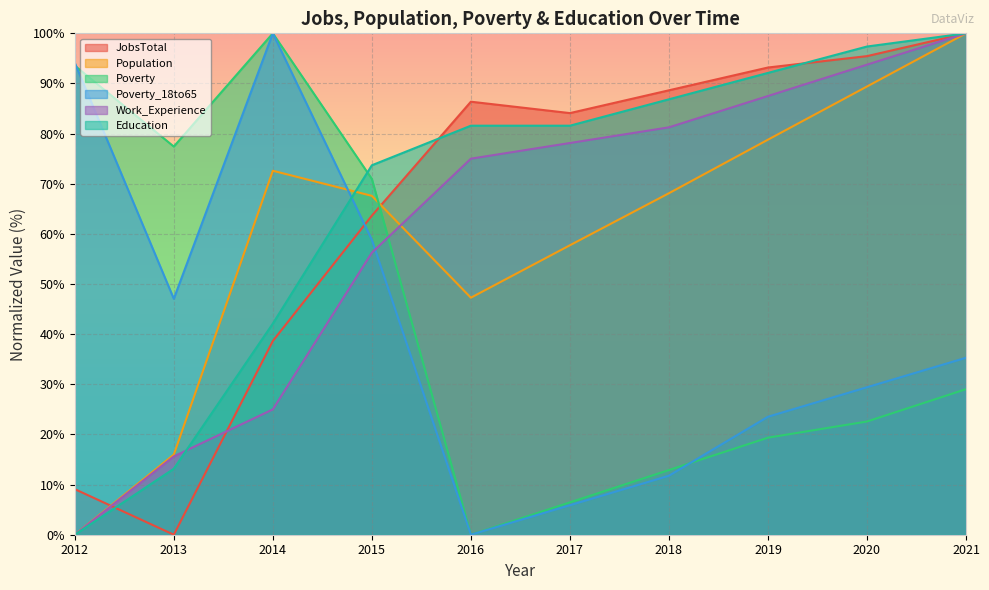

Read the Poverty_18to65 value at 2014.

100.0